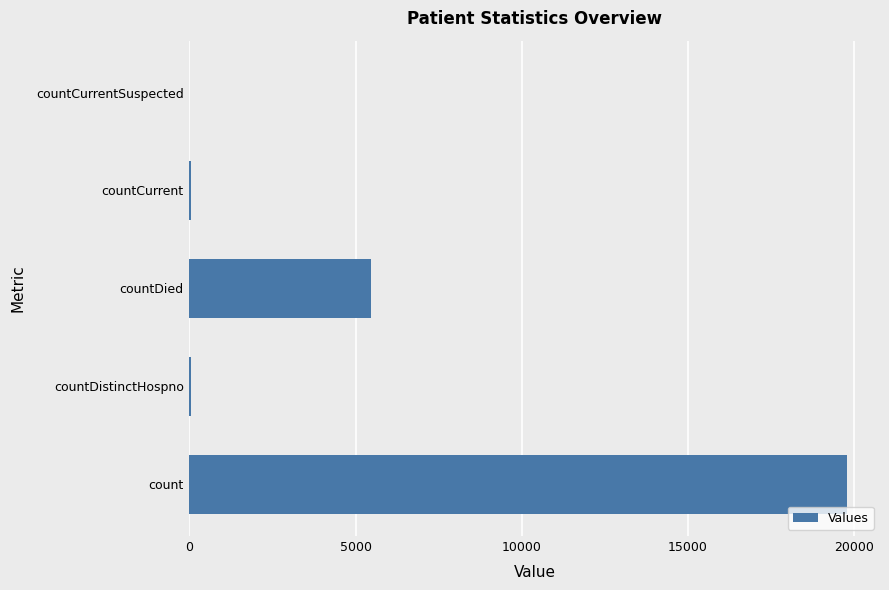

The chart shows a value of 0 at countCurrentSuspected. True or false?

True